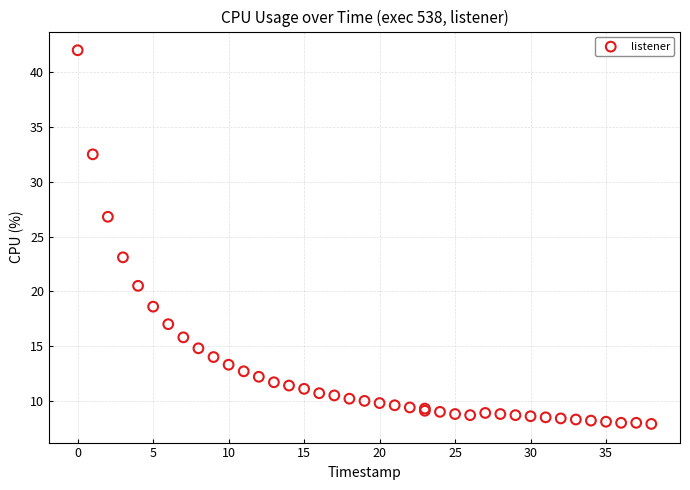

What Y value in the scatter plot is closest to 24?

23.1